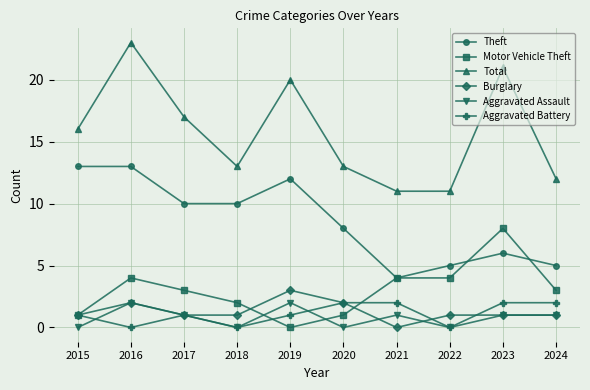

Between 2018 and 2023, which series saw the biggest shift?

Total